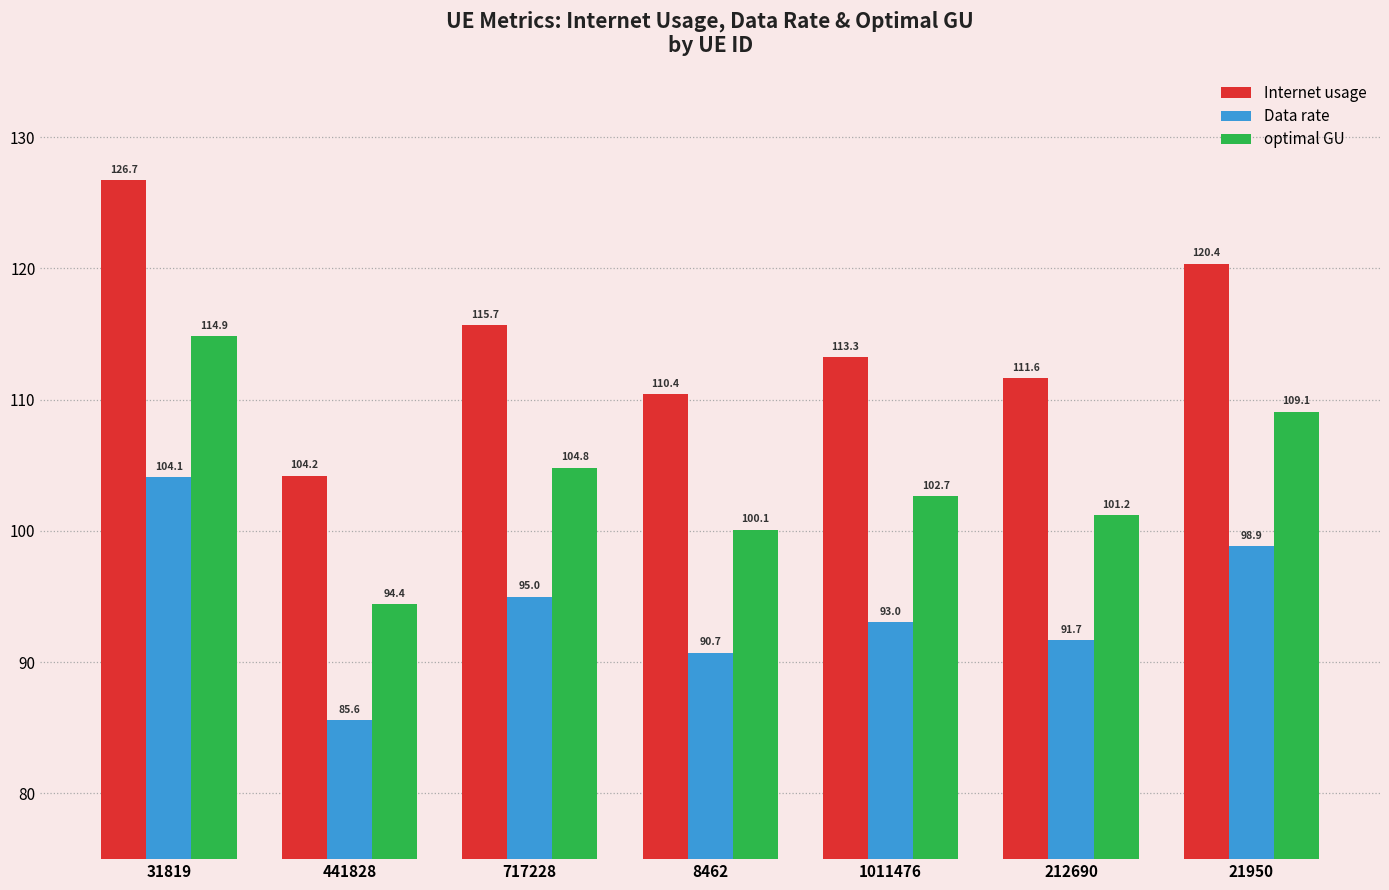

What is the label of the 6th bar from the right?

441828